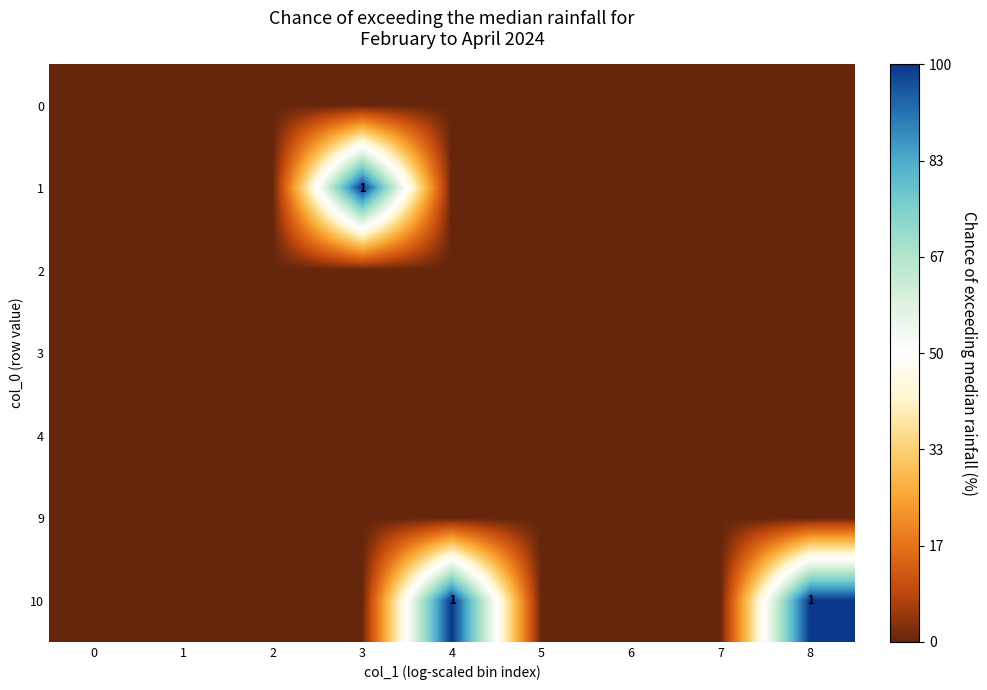

Rank the categories by row_2 value from lowest to highest.

0, 1, 2, 3, 4, 5, 6, 7, 8